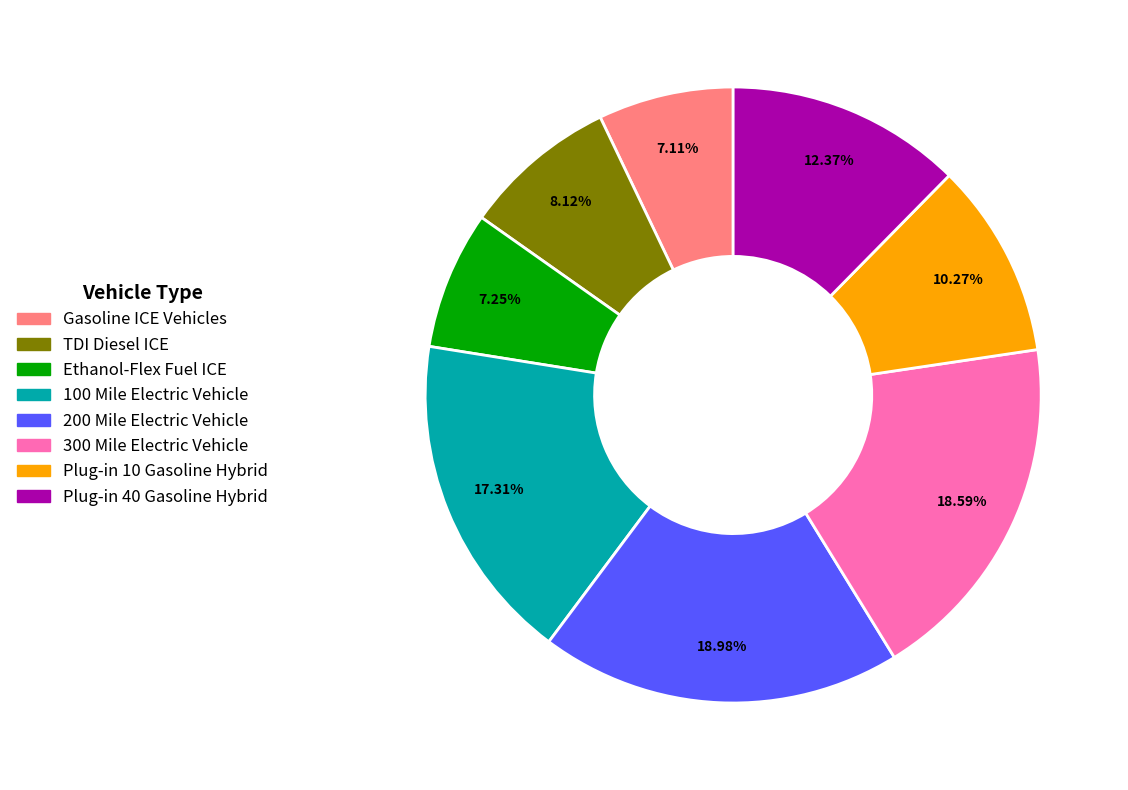

What is the ratio of the value at TDI Diesel ICE to the value at 200 Mile Electric Vehicle?

0.4